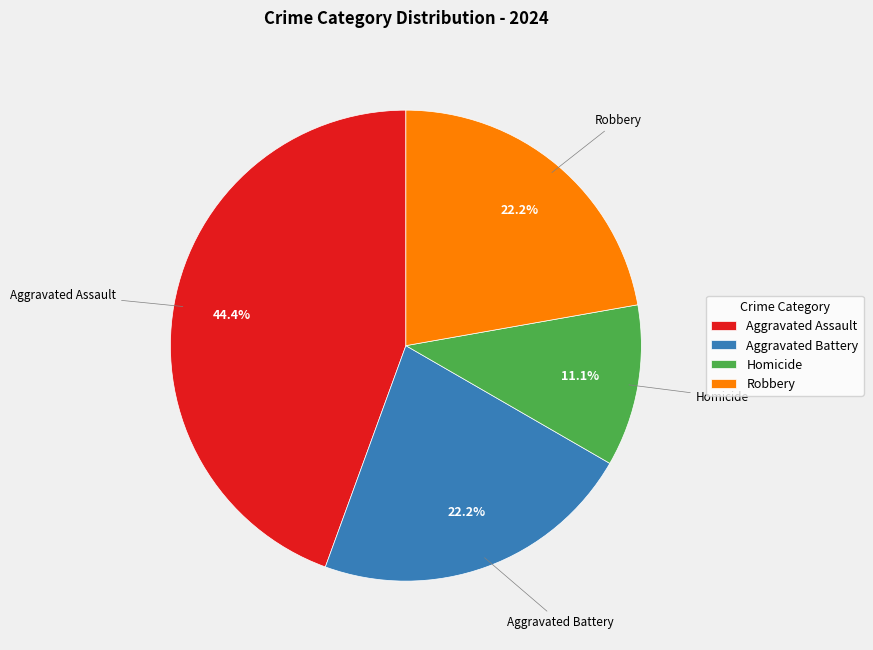

Between Aggravated Assault and Homicide, which is larger?

Aggravated Assault